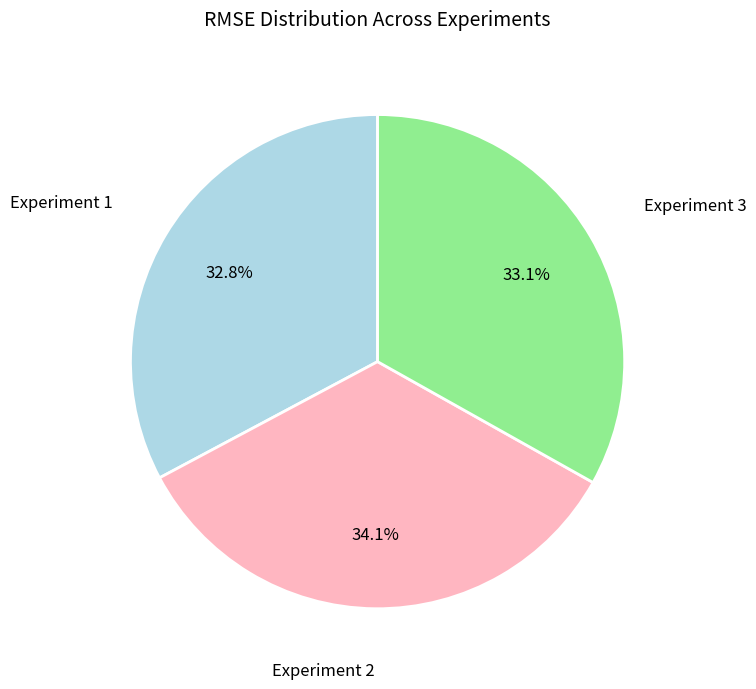

Is there a majority slice in this chart?

No